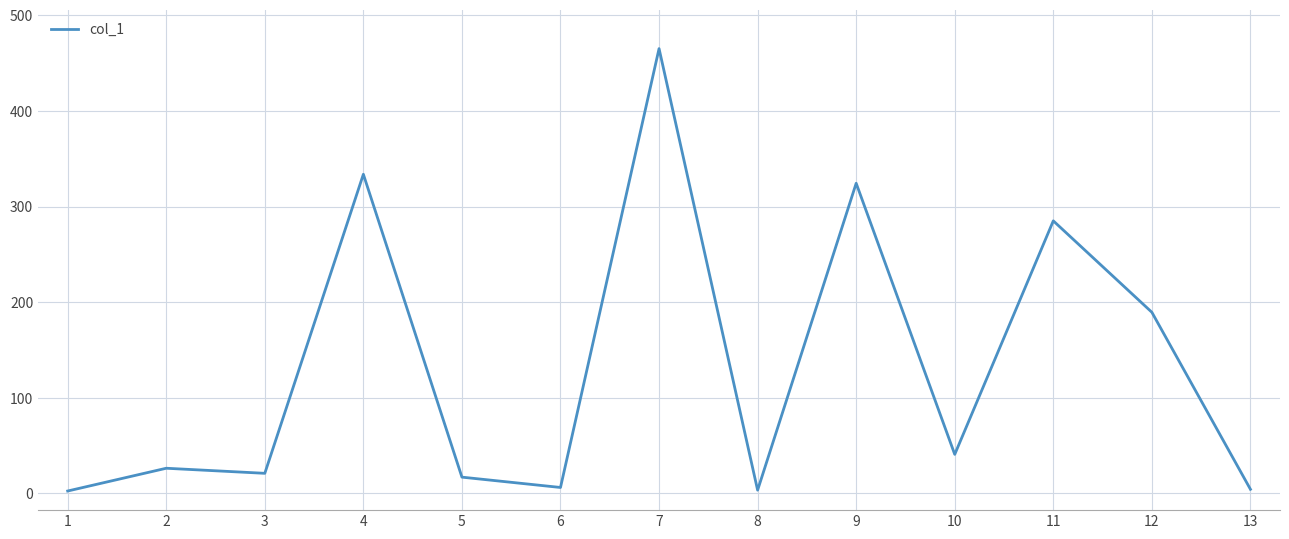

What is the difference between the maximum and second lowest values?

461.7